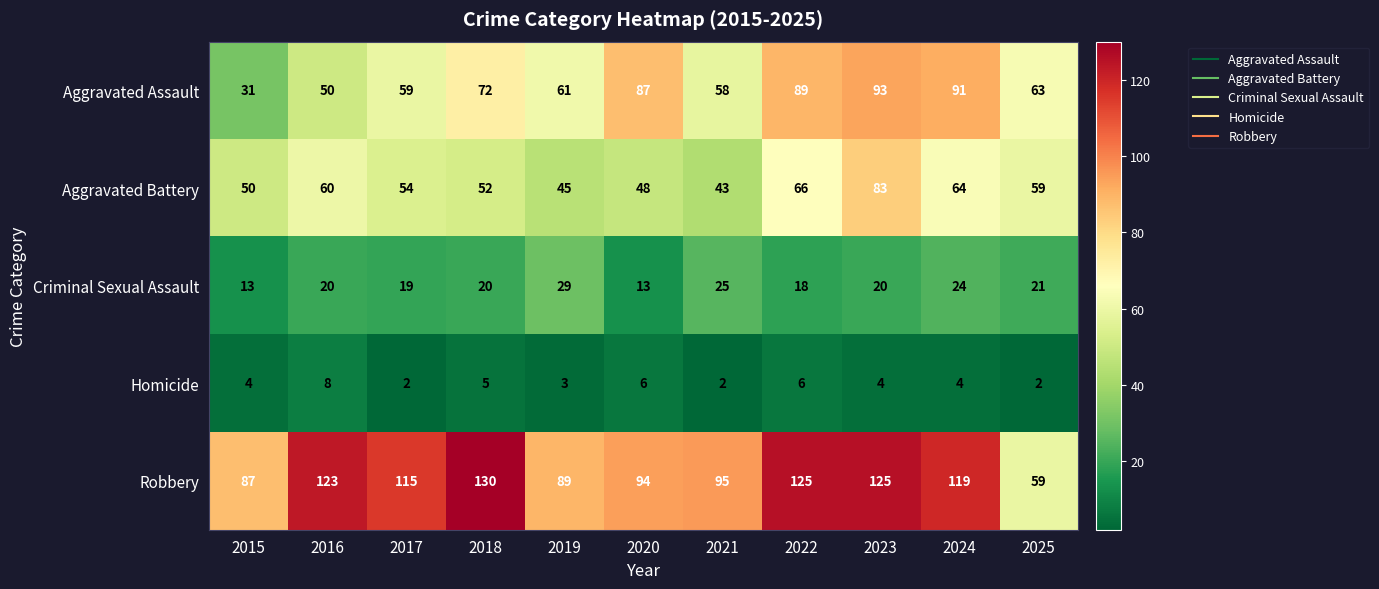

What is the total value across all series at 2021?

223